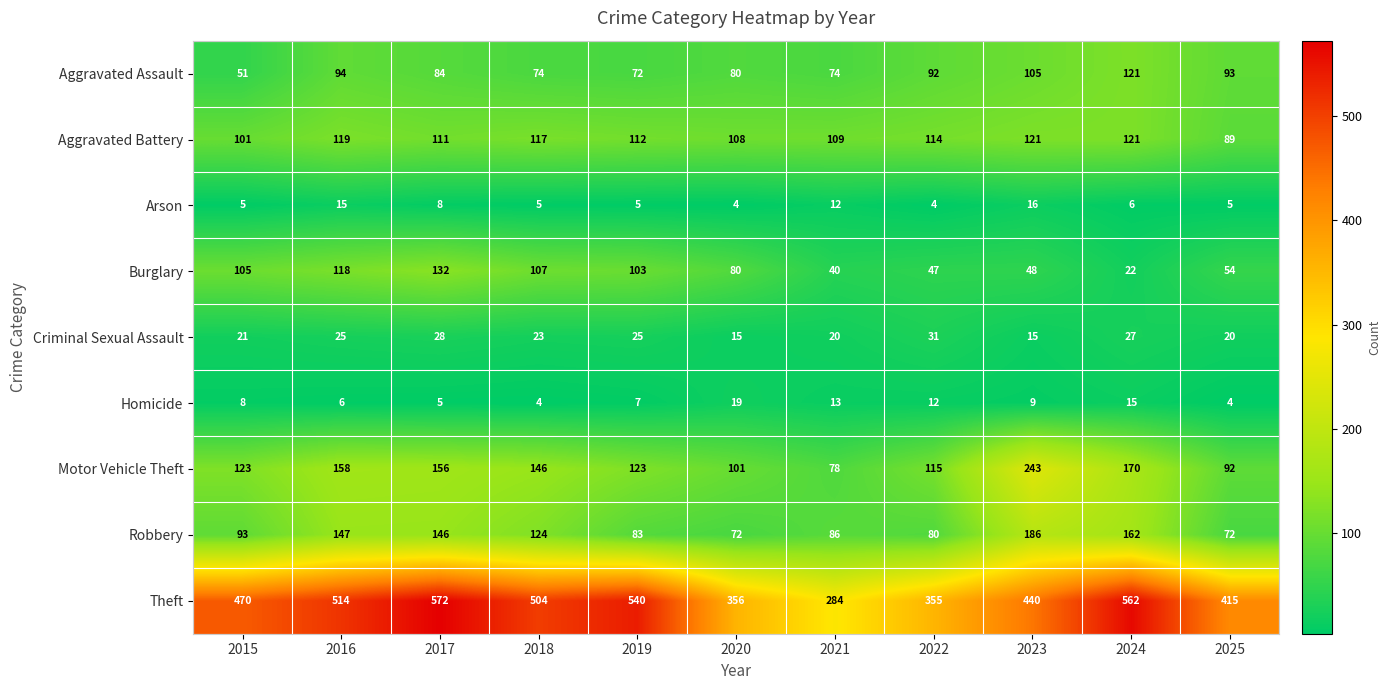

At which label does Aggravated Assault first exceed 84?

2016